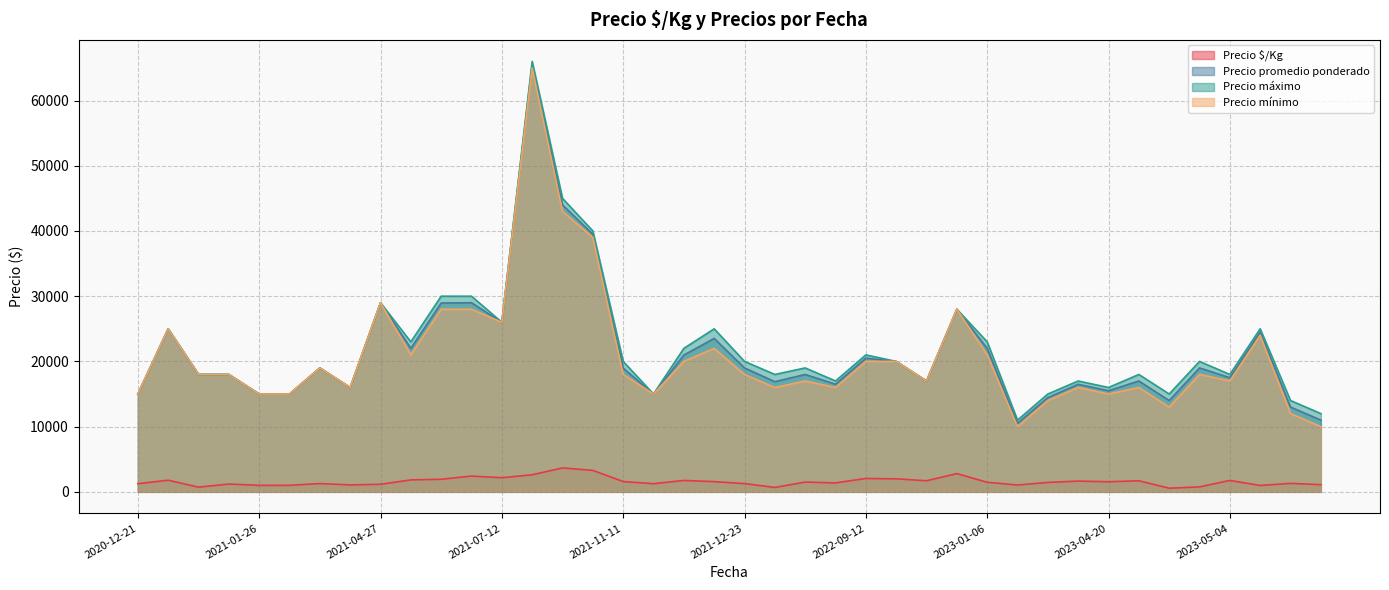

How many series are shown in this chart?

4